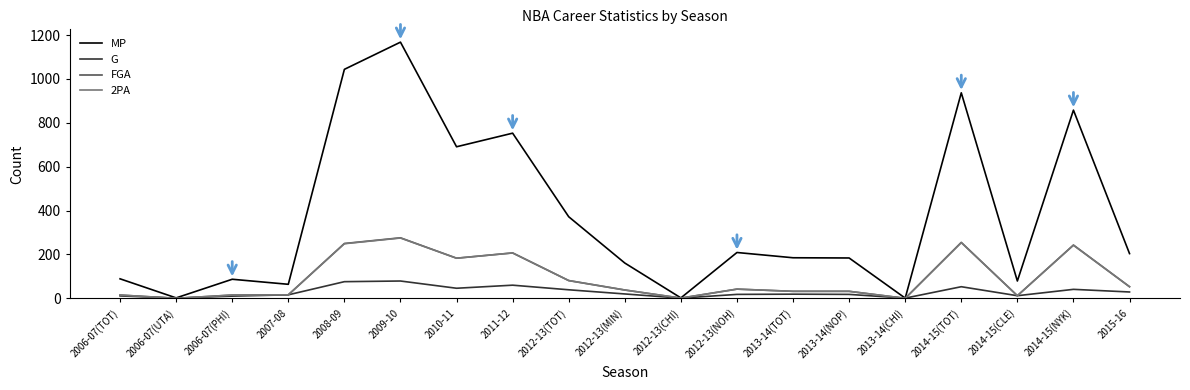

What is the average value of the G series?

29